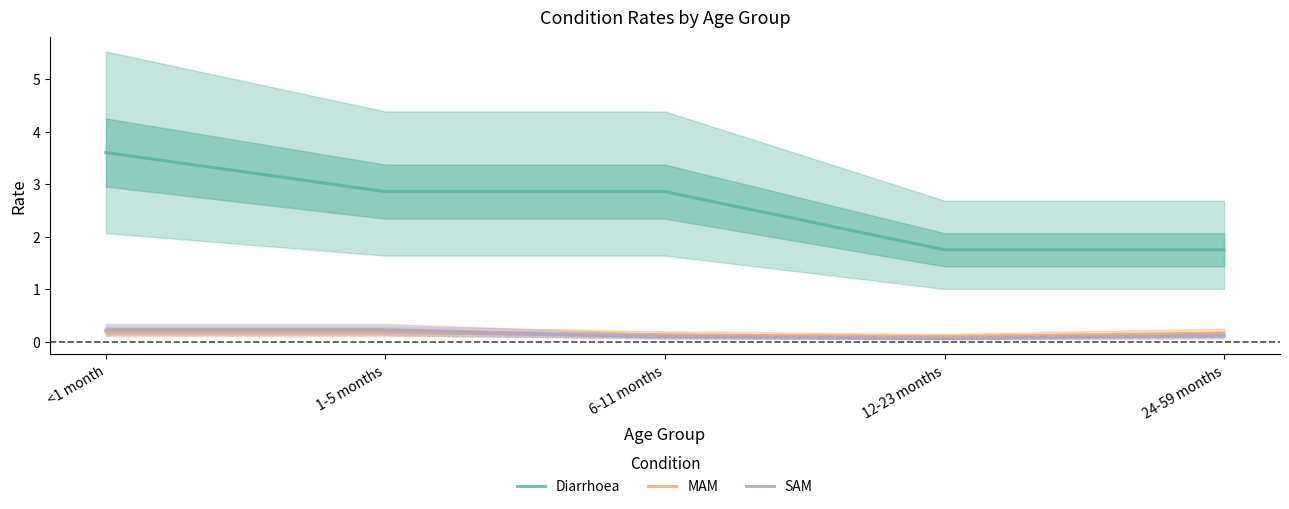

What is the difference between the maximum and minimum values in the Diarrhoea series?

1.9